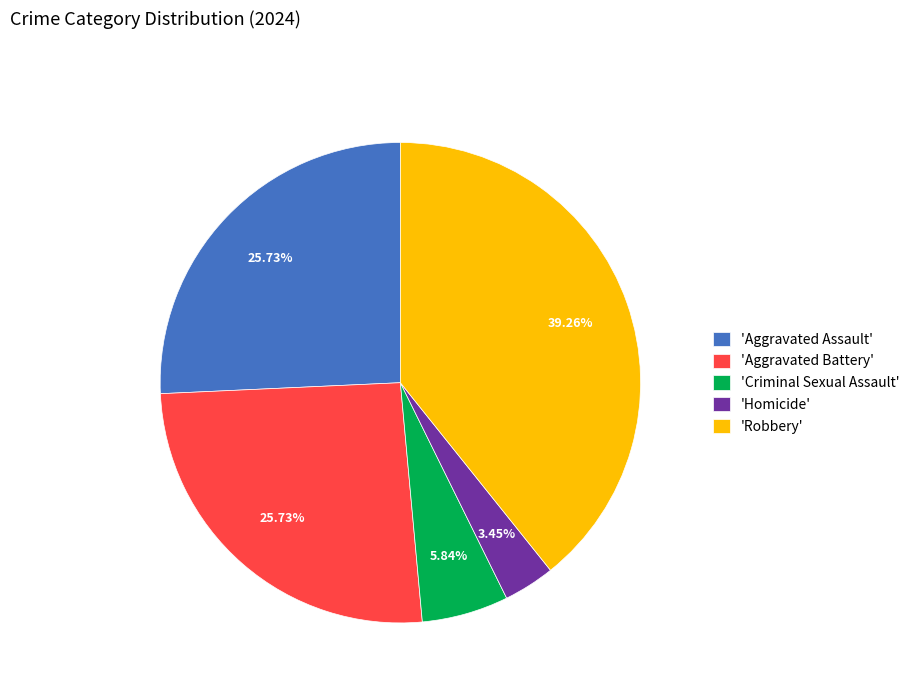

Which has a higher value, 'Homicide' or 'Robbery'?

'Robbery'